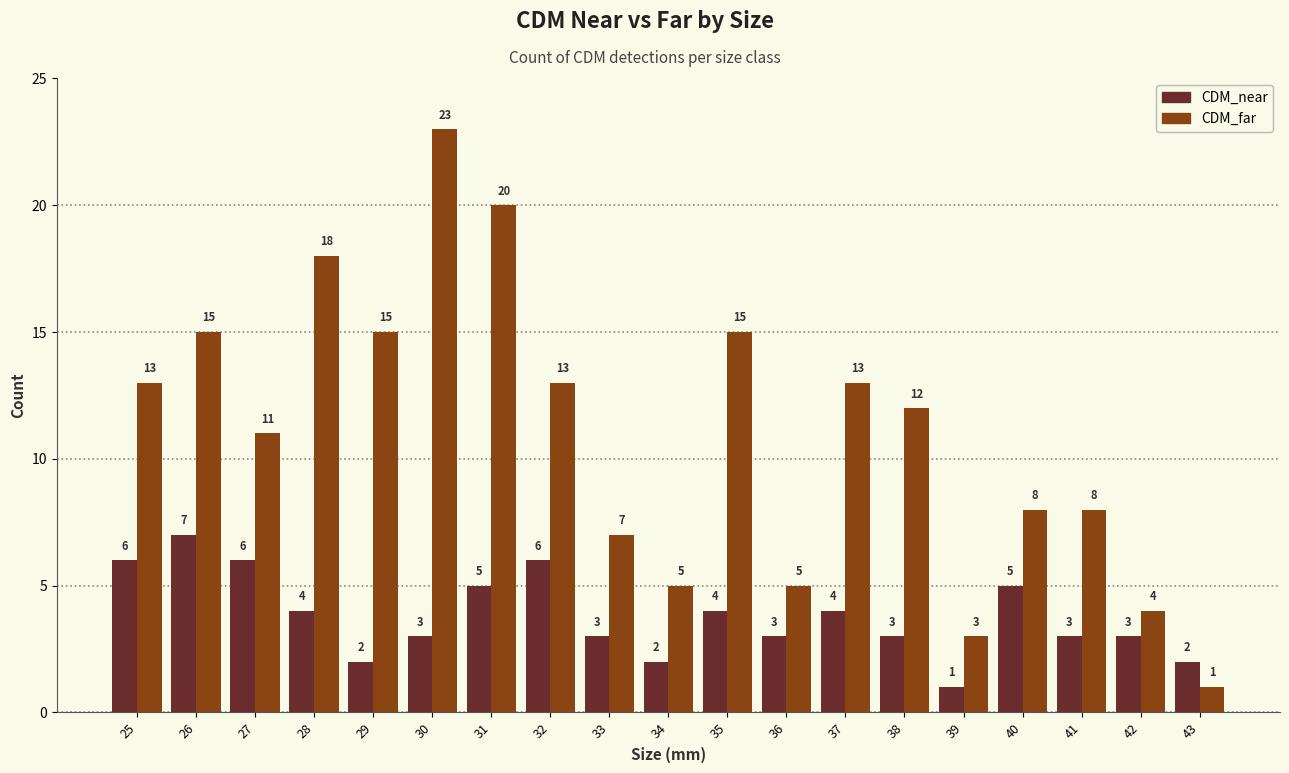

The CDM_far series shows 28 at 31. True or false?

False